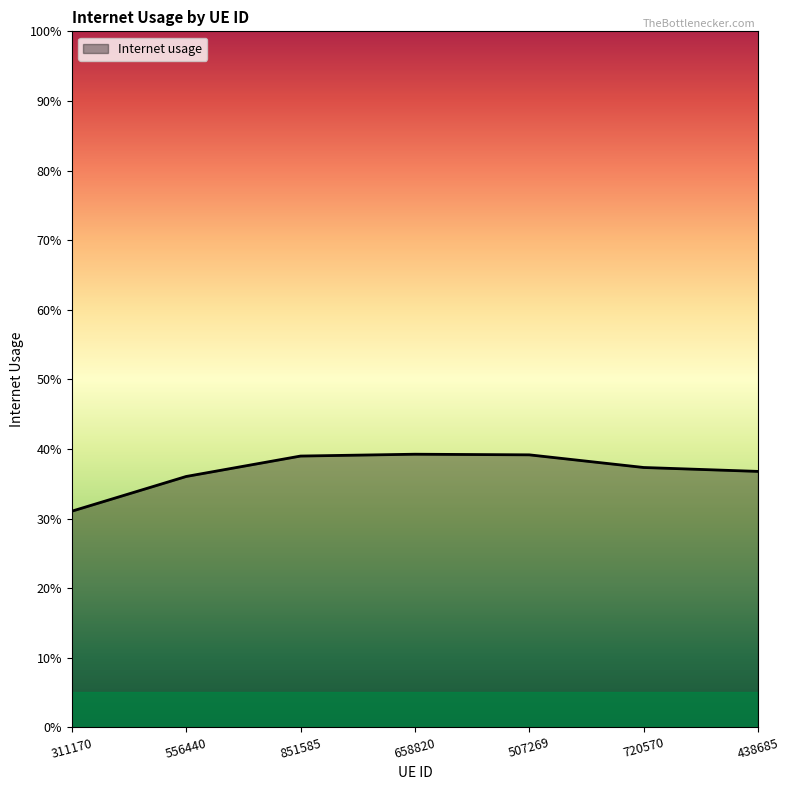

The chart shows a value of 0.4 at 851585. True or false?

True